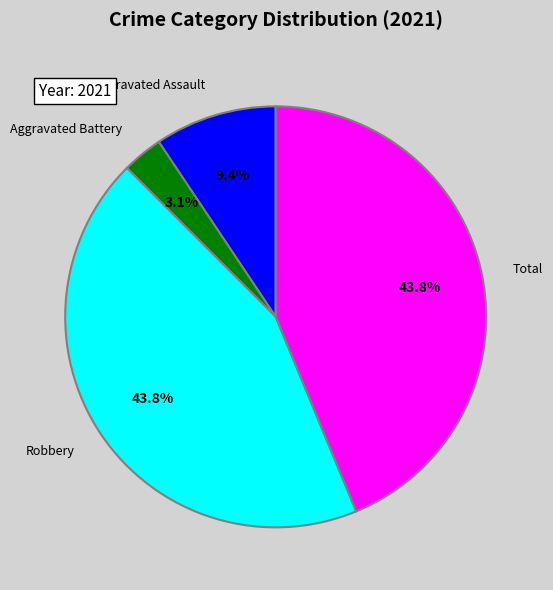

To the nearest percent, what portion does Total represent?

44%